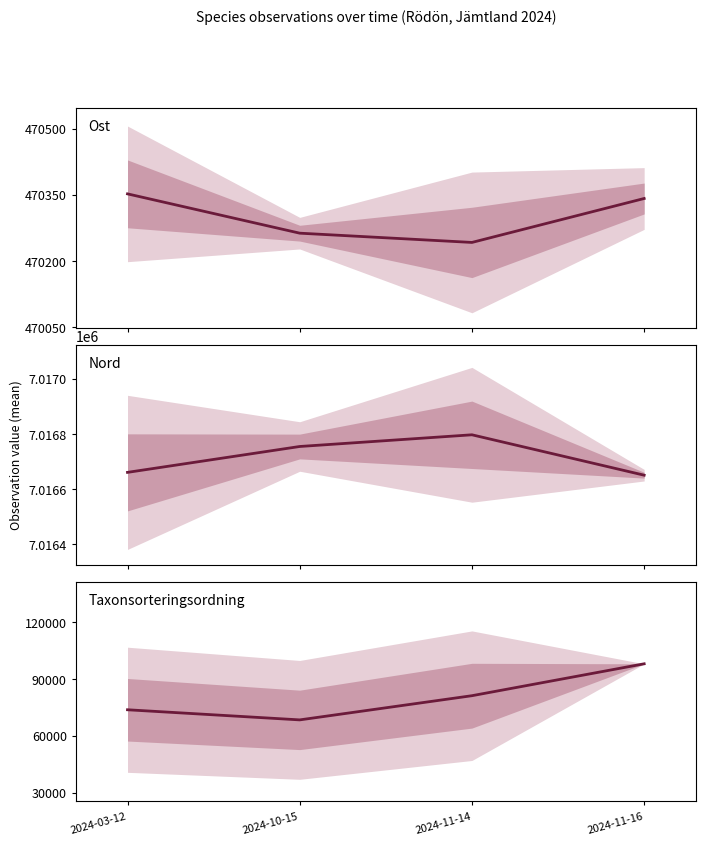

Which series has the largest range (max minus min)?

Taxonsorteringsordning